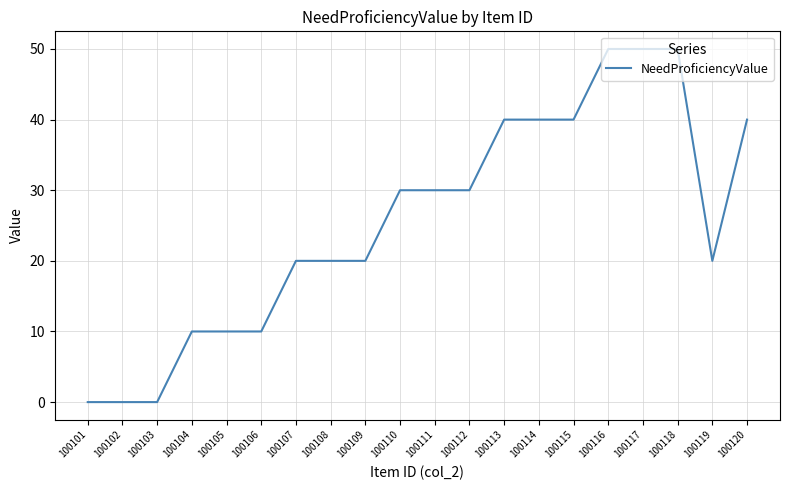

What is the approximate value at 100109, to the nearest 5?

20